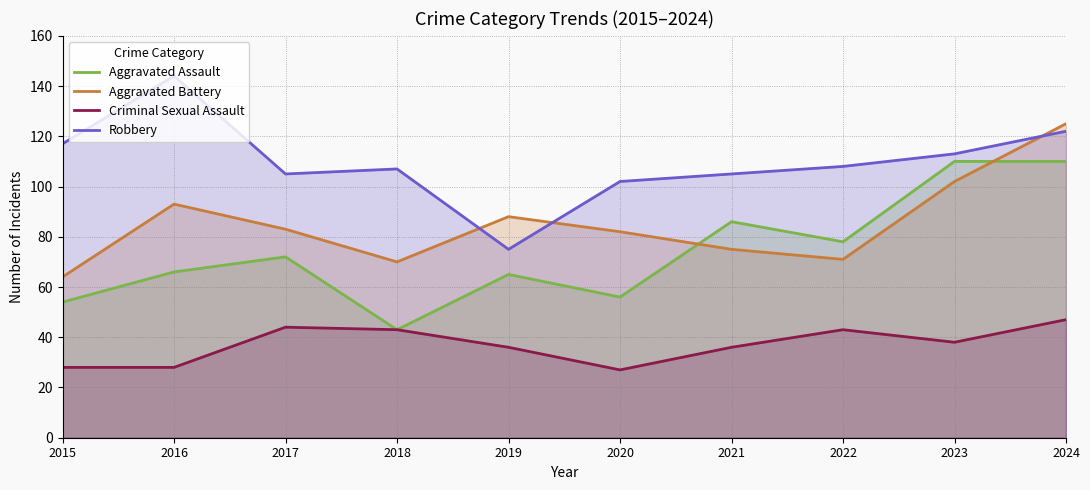

What is the maximum value for Aggravated Assault?

110